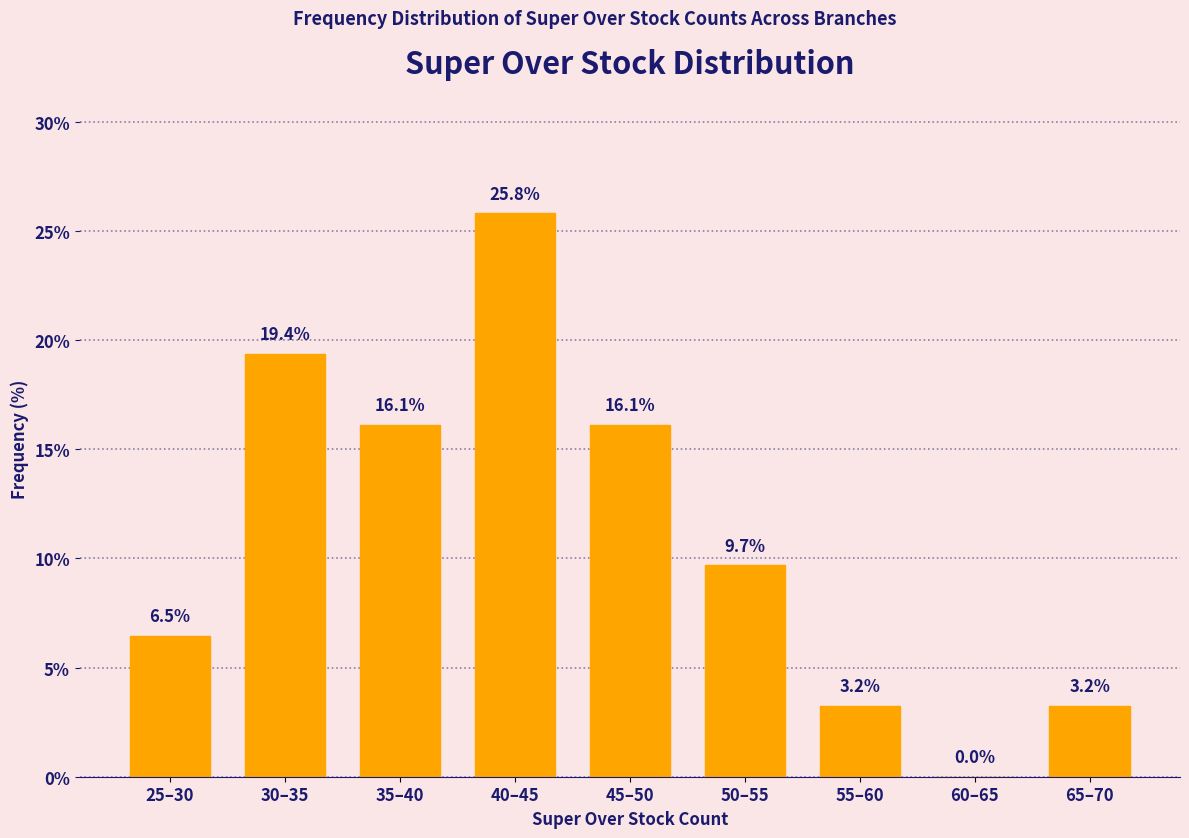

Reading left to right, transcribe all the data shown in this chart.

25–30=6.5	30–35=19.4	35–40=16.1	40–45=25.8	45–50=16.1	50–55=9.7	55–60=3.2	60–65=0.0	65–70=3.2